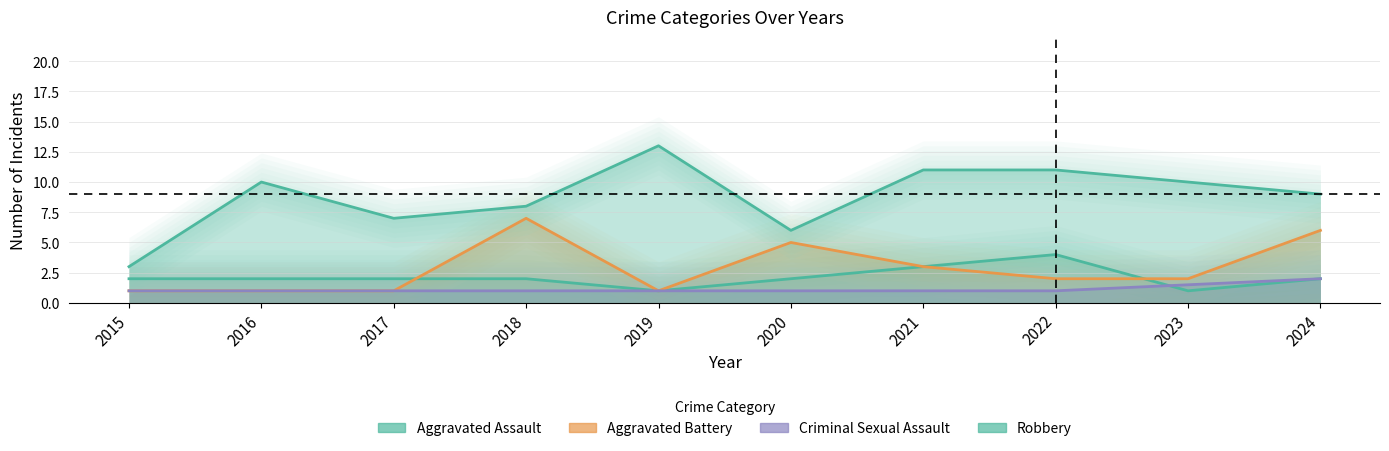

True or false: Aggravated Battery has a value of 1.2 at 2022.

False